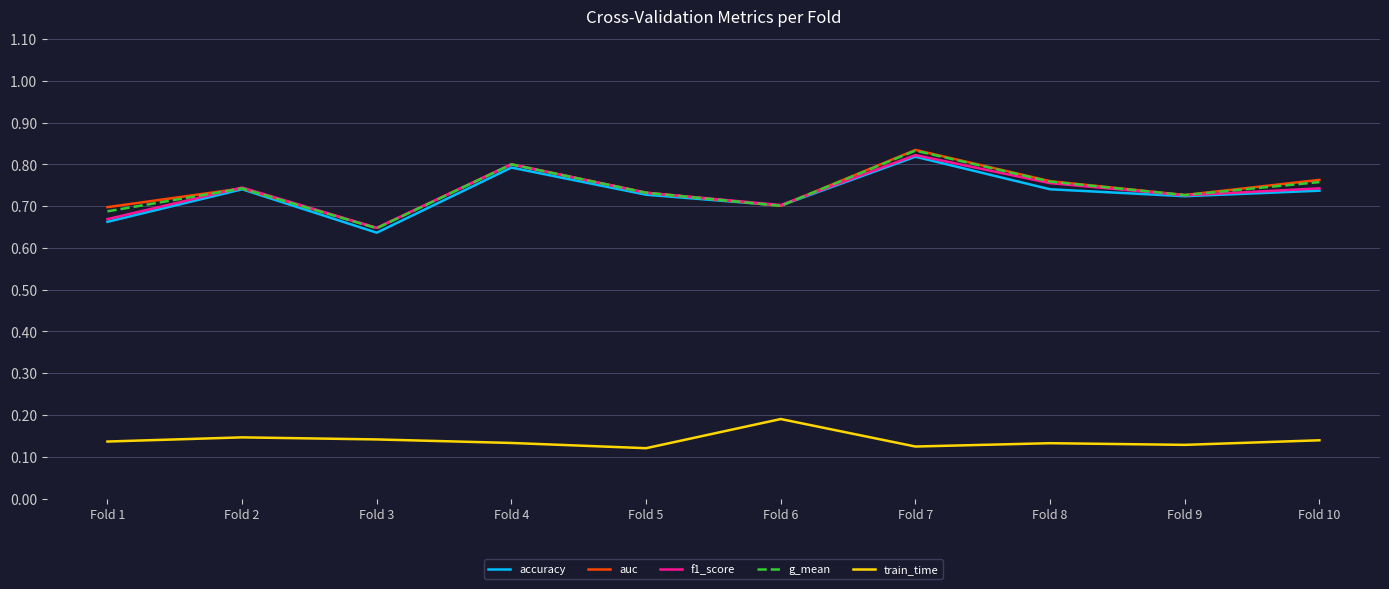

True or false: train_time and auc intersect in this chart.

False